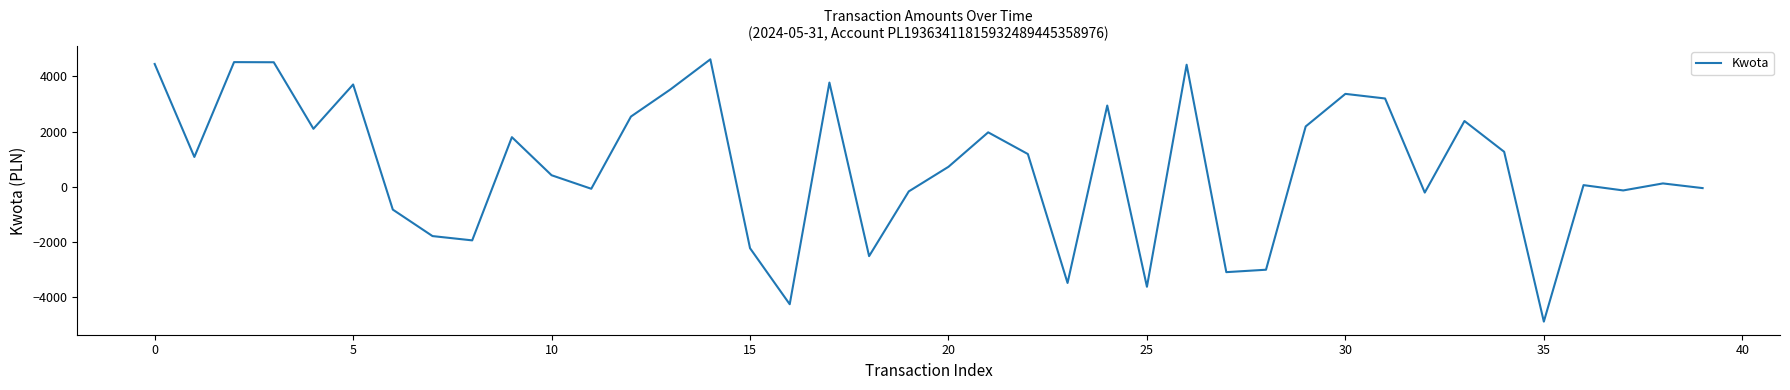

What is the minimum value shown in the chart?

-4888.3